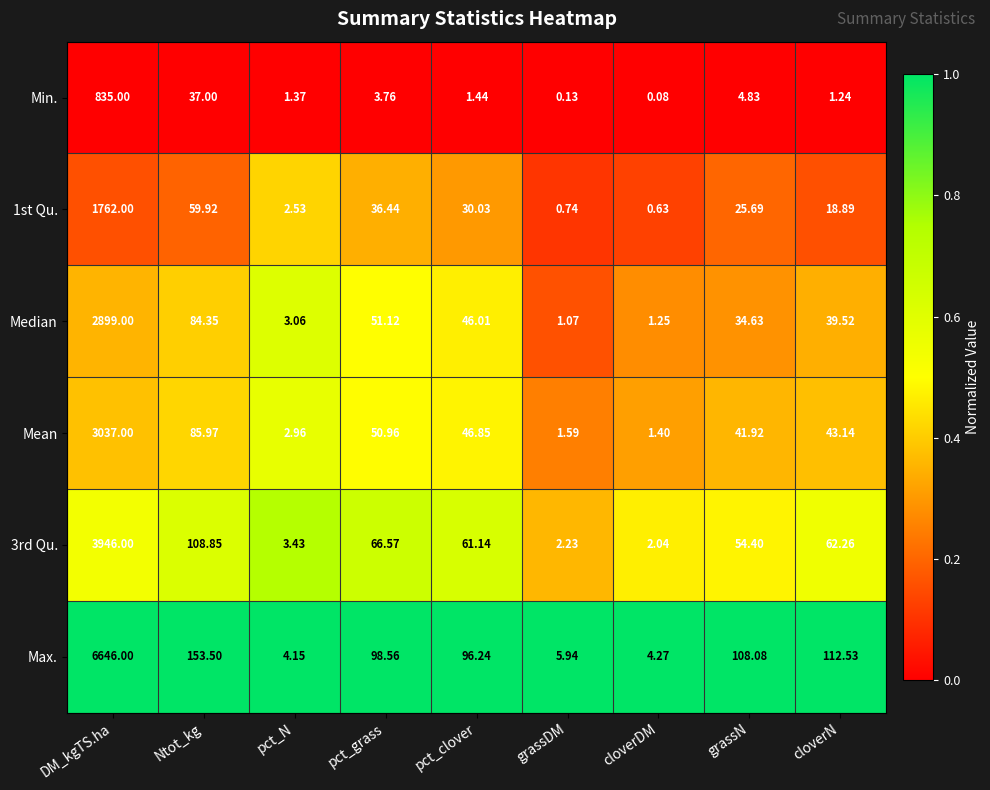

Where does the Max. series first go above 98?

DM_kgTS.ha